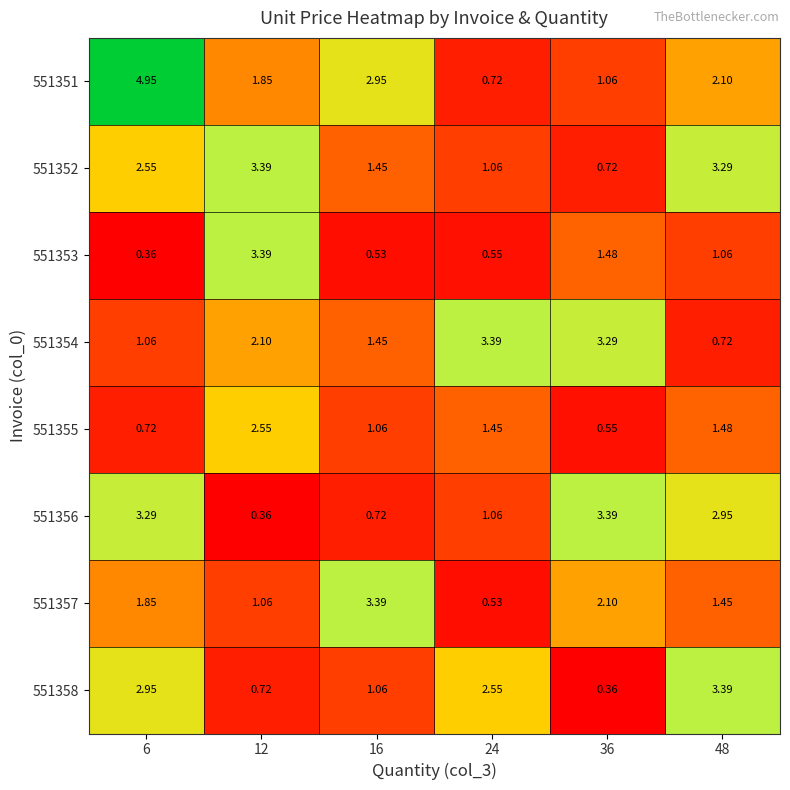

Between 36 and 48, which series saw the biggest shift?

551358